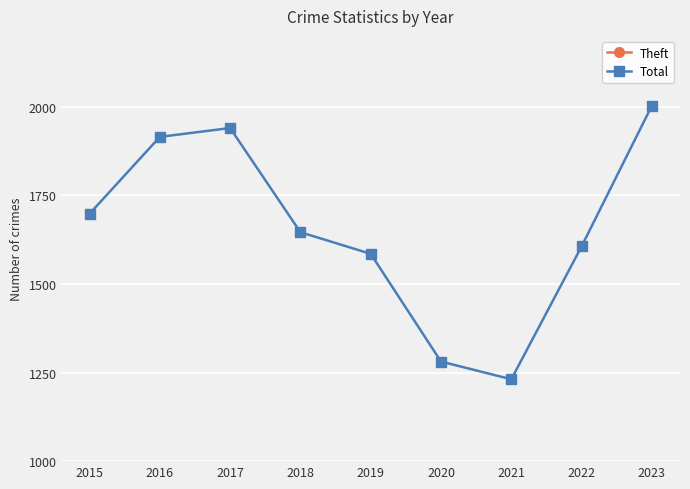

In Theft, how many points are higher than both neighbors (excluding endpoints)?

2